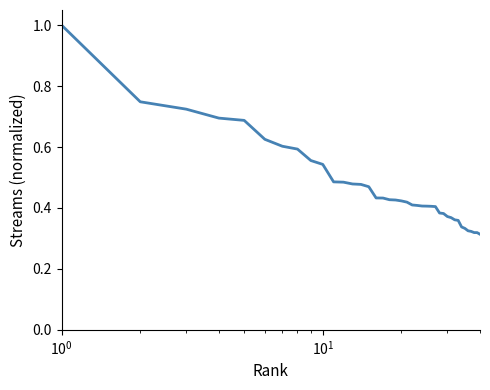

What is the greatest value displayed?

1.0